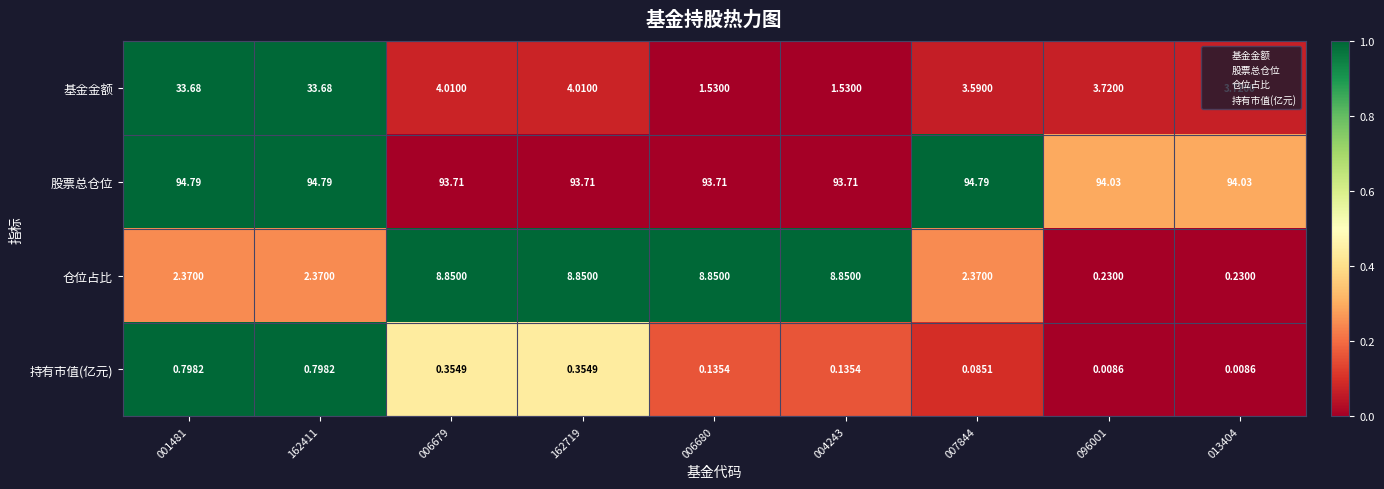

Which series has the widest spread of values?

基金金额